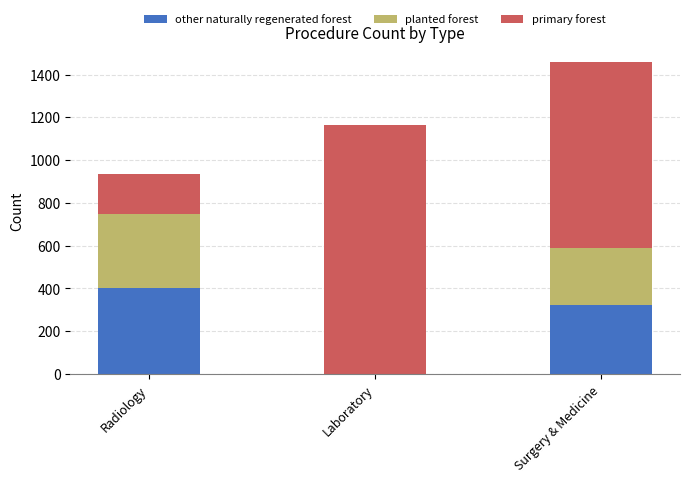

Reading left to right, list the values for the other naturally regenerated forest series.

Radiology=402	Laboratory=0	Surgery & Medicine=321